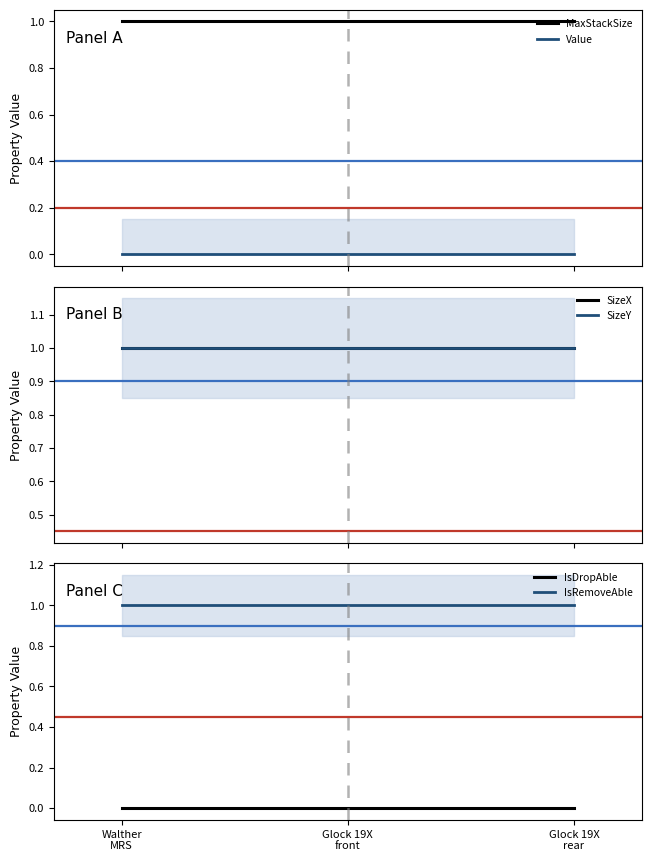

Reading left to right, extract all data points from this chart.

MaxStackSize: 1	1	1
Value: 0	0	0
SizeX: 1	1	1
SizeY: 1	1	1
IsDropAble: 0	0	0
IsRemoveAble: 1	1	1